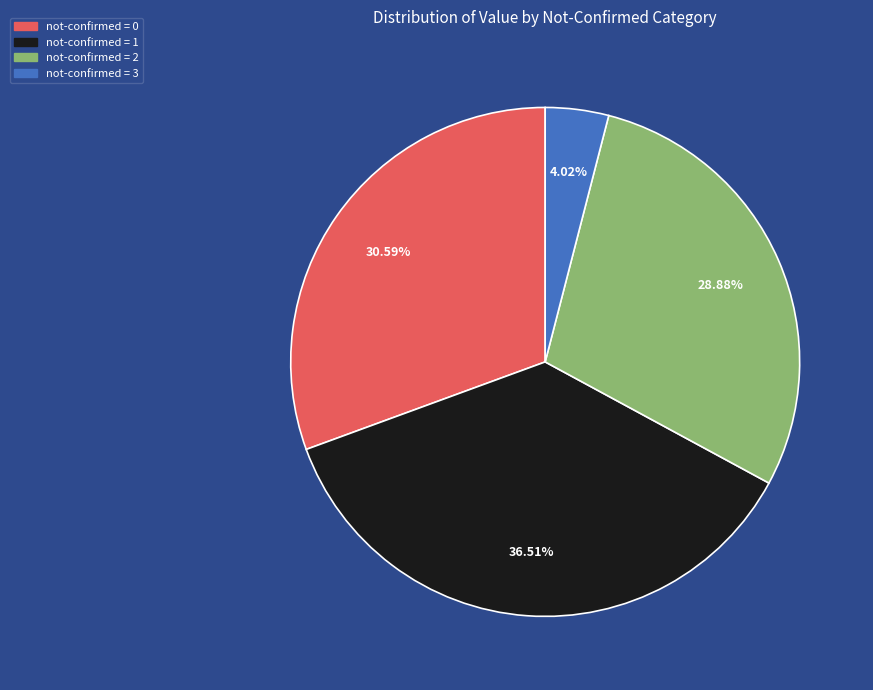

Which has a higher value, not-confirmed = 1 or not-confirmed = 2?

not-confirmed = 1